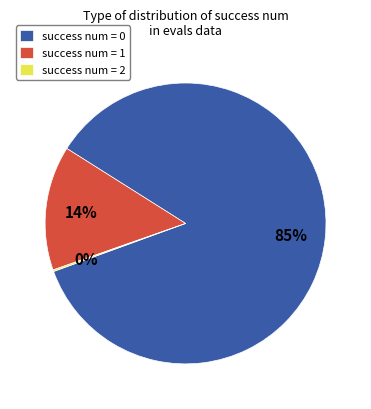

To the nearest percent, what portion does success num = 1 represent?

14%